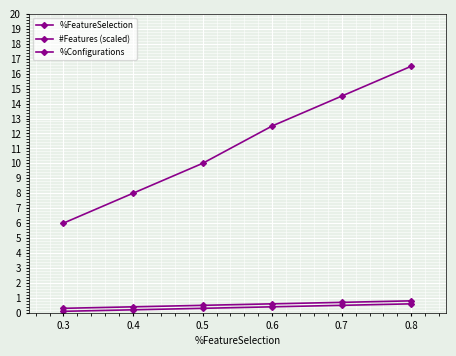

List the series in order of their peak value, highest first.

#Features (scaled), %FeatureSelection, %Configurations